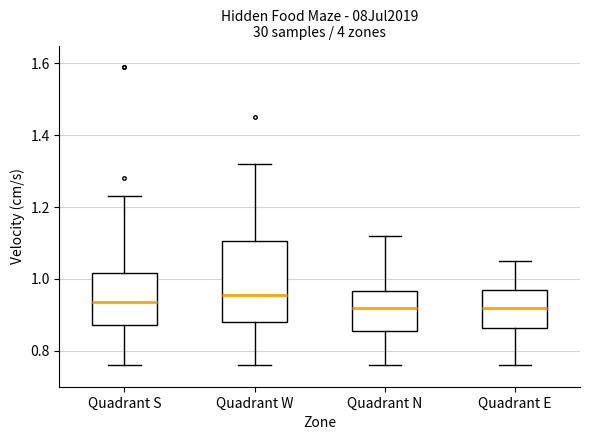

Where does the lower whisker of the box for Quadrant E end on the y-axis? The values are not printed on the chart, so give them approximately, as read against the axis.

0.76